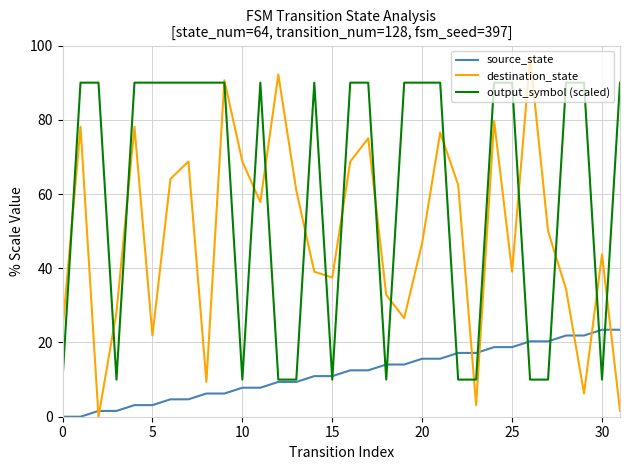

List the series in order of their overall mean, lowest first.

source_state, destination_state, output_symbol (scaled)